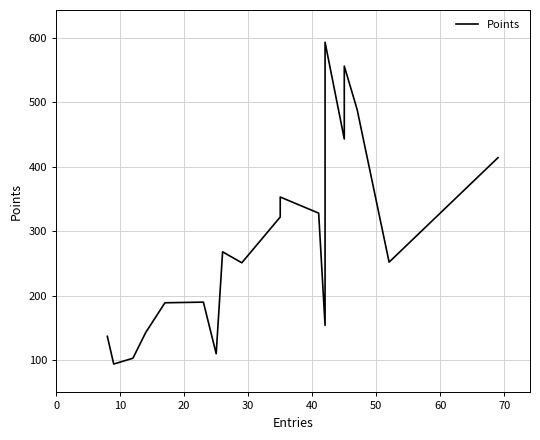

Count the number of data series in this chart.

1